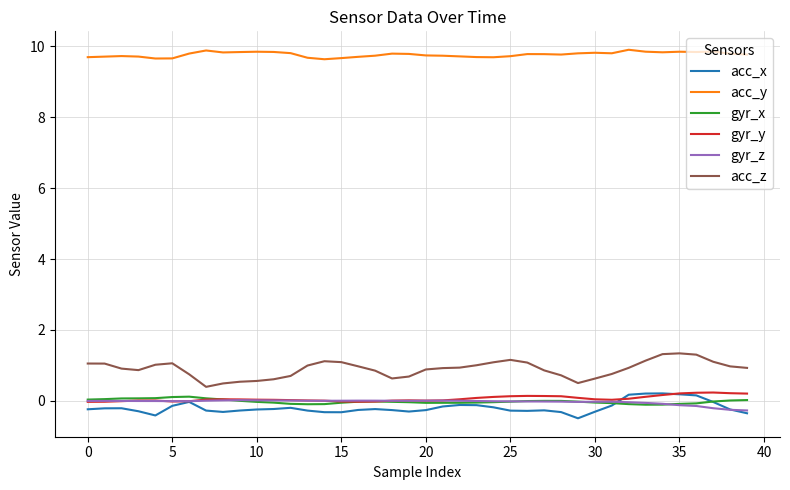

True or false: acc_y and acc_x intersect in this chart.

False